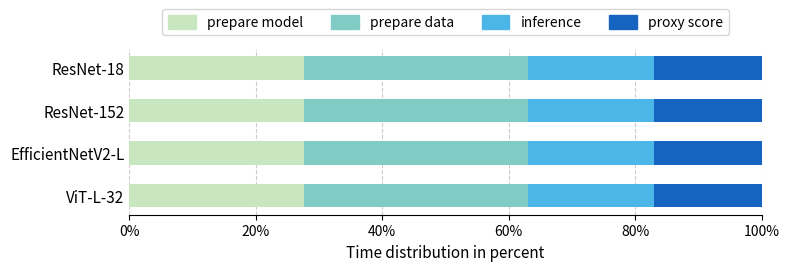

What is the total value across all series at ResNet-152?

100.0